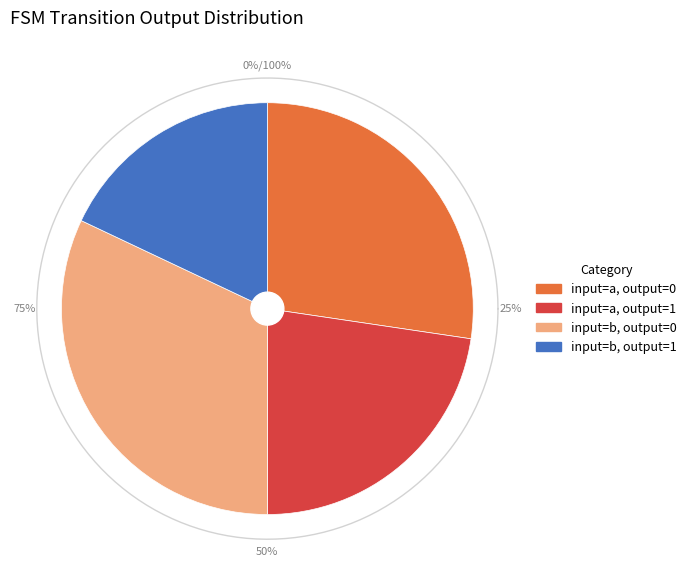

Rank the categories by value from highest to lowest.

output=0, input=b, output=0, input=a, output=1, input=b, output=1, input=a